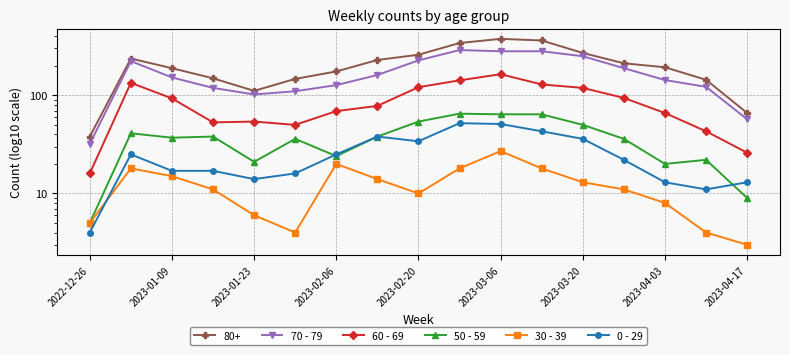

What is the difference between the maximum and minimum values in the 0 - 29 series?

48